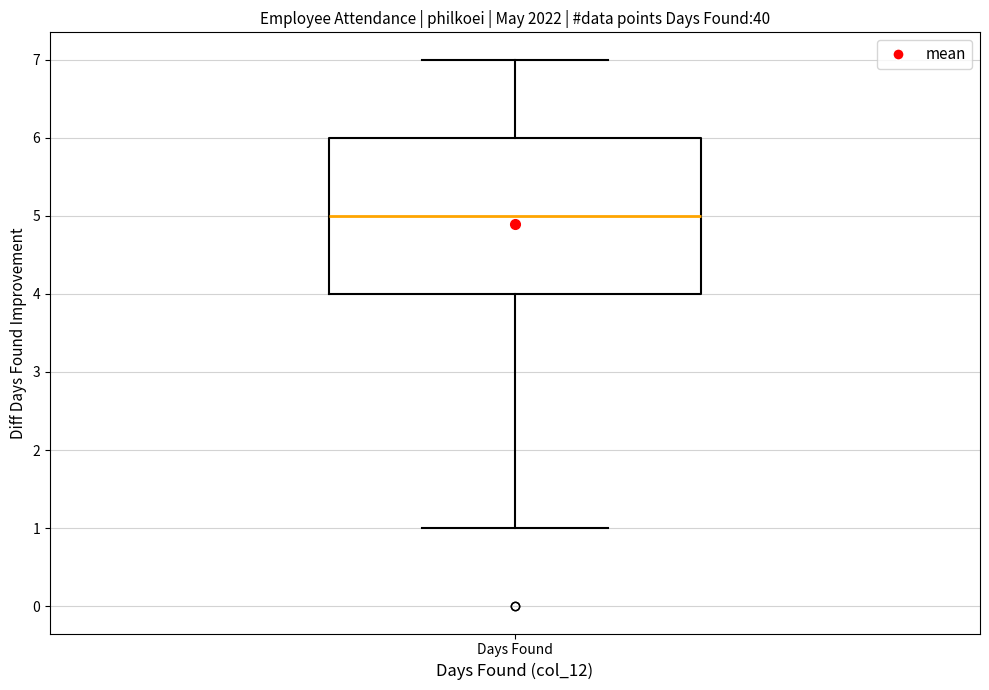

Read this box plot against the y-axis: the position of the median line, the range covered by the box, and the ends of both whiskers. The values are not printed on the chart, so give them approximately, as read against the axis.

median 5, box 4 to 6, whiskers 1 to 7